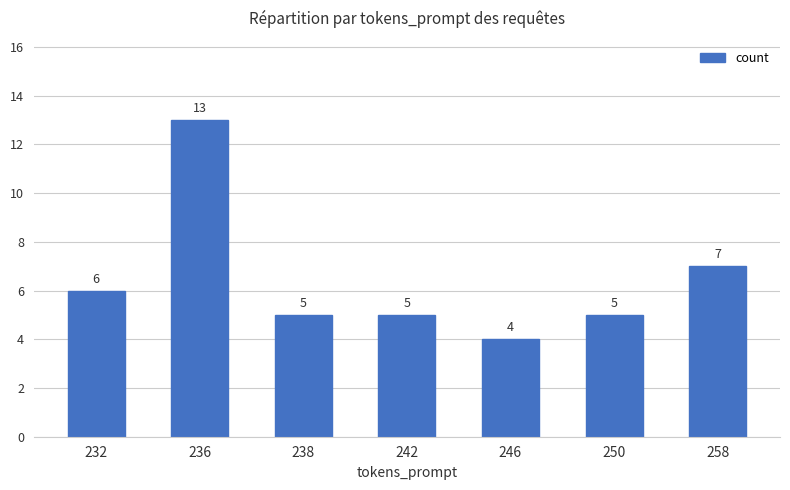

At which label does the data first exceed 5?

232